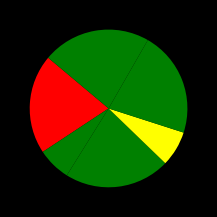

Count the number of slices in the pie.

6